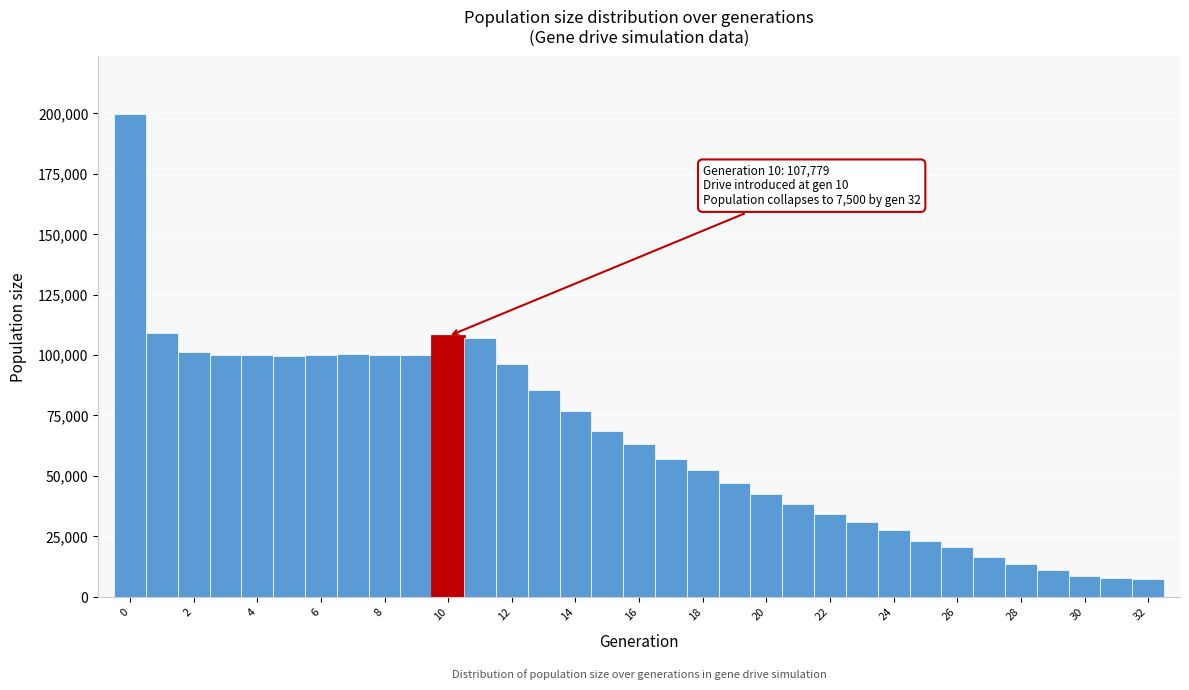

Over which range of the x-axis is the bar tallest?

-0.5 to 0.5